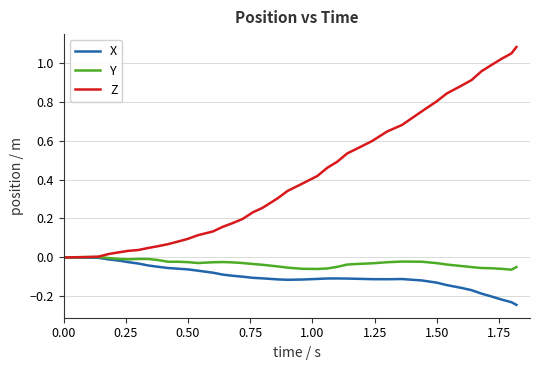

How many lines are shown in the chart?

3